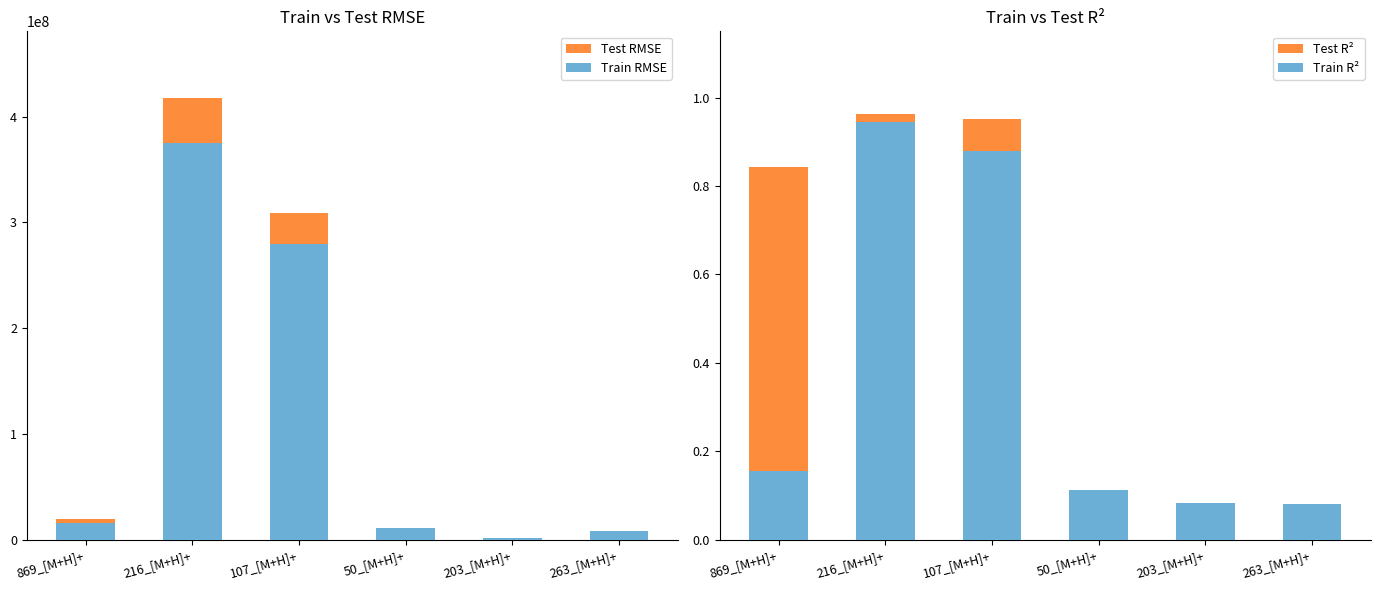

Reading left to right, transcribe all the data shown in this chart.

Test RMSE: 869_[M+H]+=19593516.0	216_[M+H]+=418039232.0	107_[M+H]+=308859072.0	50_[M+H]+=11519615.0	203_[M+H]+=1728816.0	263_[M+H]+=7817109.0
Train RMSE: 869_[M+H]+=15597929.0	216_[M+H]+=374865760.0	107_[M+H]+=279876224.0	50_[M+H]+=11502510.0	203_[M+H]+=2075340.0	263_[M+H]+=8047630.0
Test R²: 869_[M+H]+=0.8	216_[M+H]+=1.0	107_[M+H]+=1.0	50_[M+H]+=0.1	203_[M+H]+=0.1	263_[M+H]+=0.1
Train R²: 869_[M+H]+=0.2	216_[M+H]+=0.9	107_[M+H]+=0.9	50_[M+H]+=0.1	203_[M+H]+=0.1	263_[M+H]+=0.1